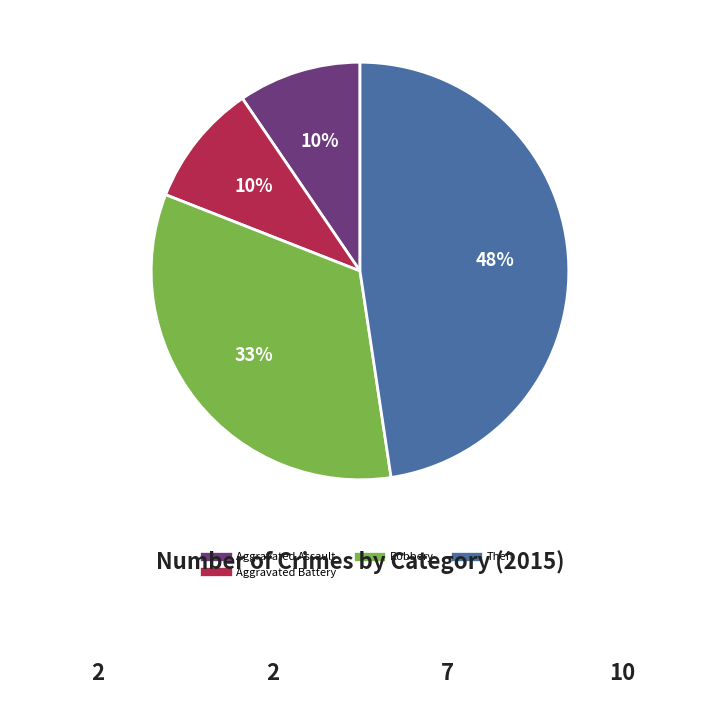

To the nearest percent, what is the difference between the largest and smallest slice percentages?

38%